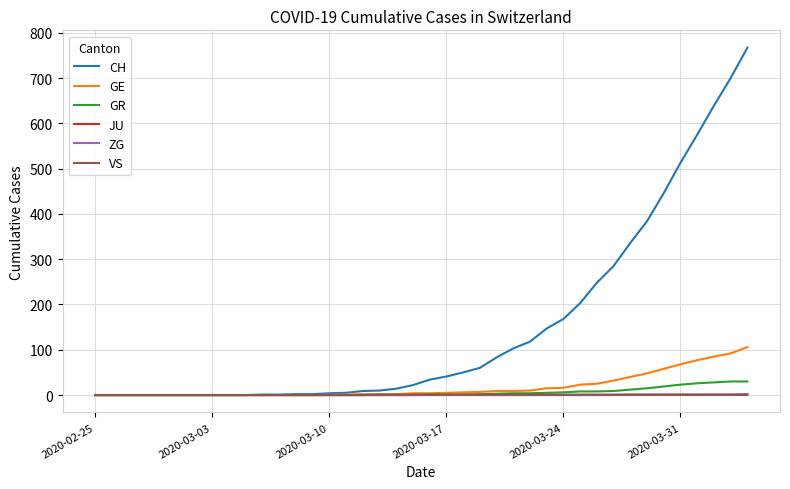

What are all the series names shown in the legend?

CH, GE, GR, JU, ZG, VS